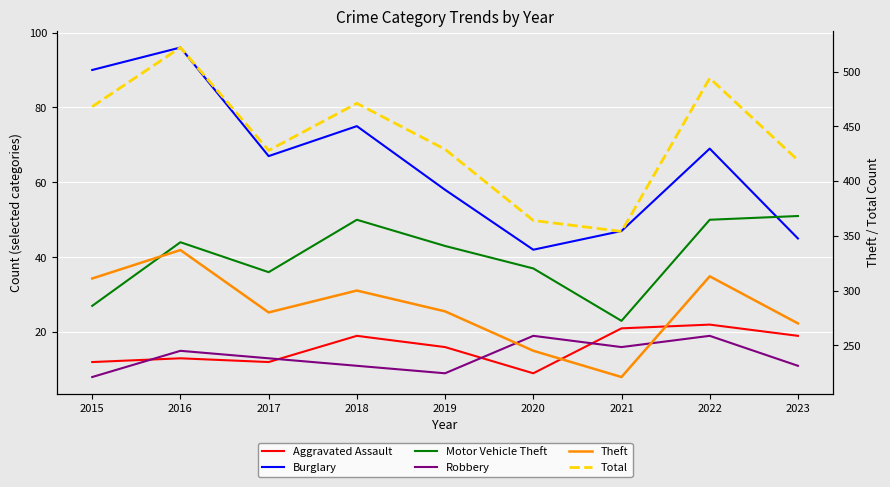

How many data points does each series have?

9